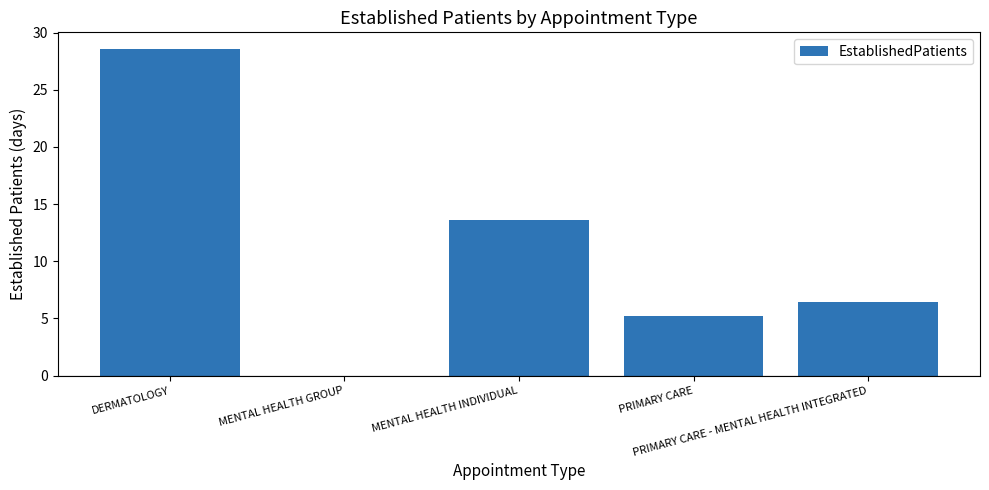

Are the bars horizontal?

No